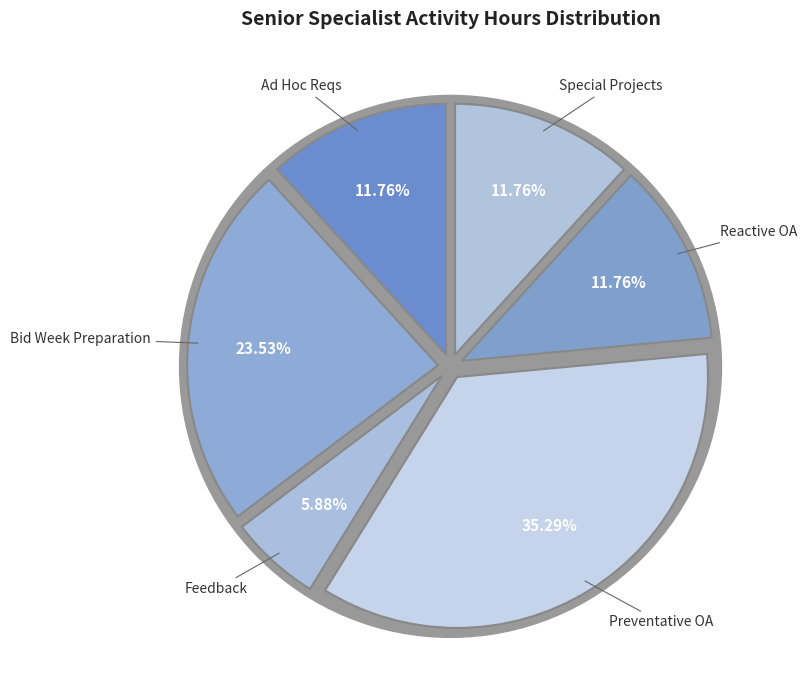

Do Special Projects and Feedback together represent more than half of the pie?

No